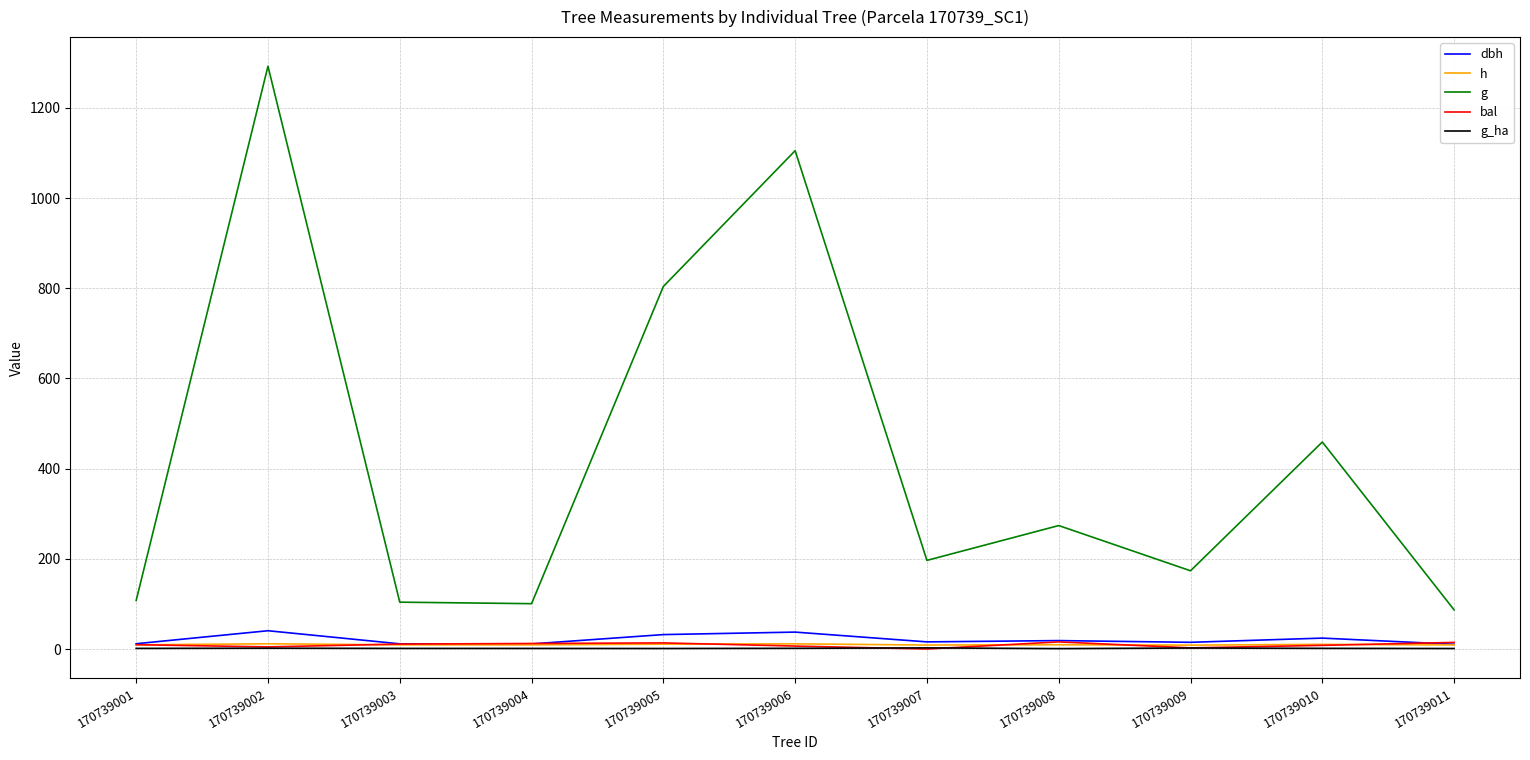

At which category is the sum across all series the highest?

170739002